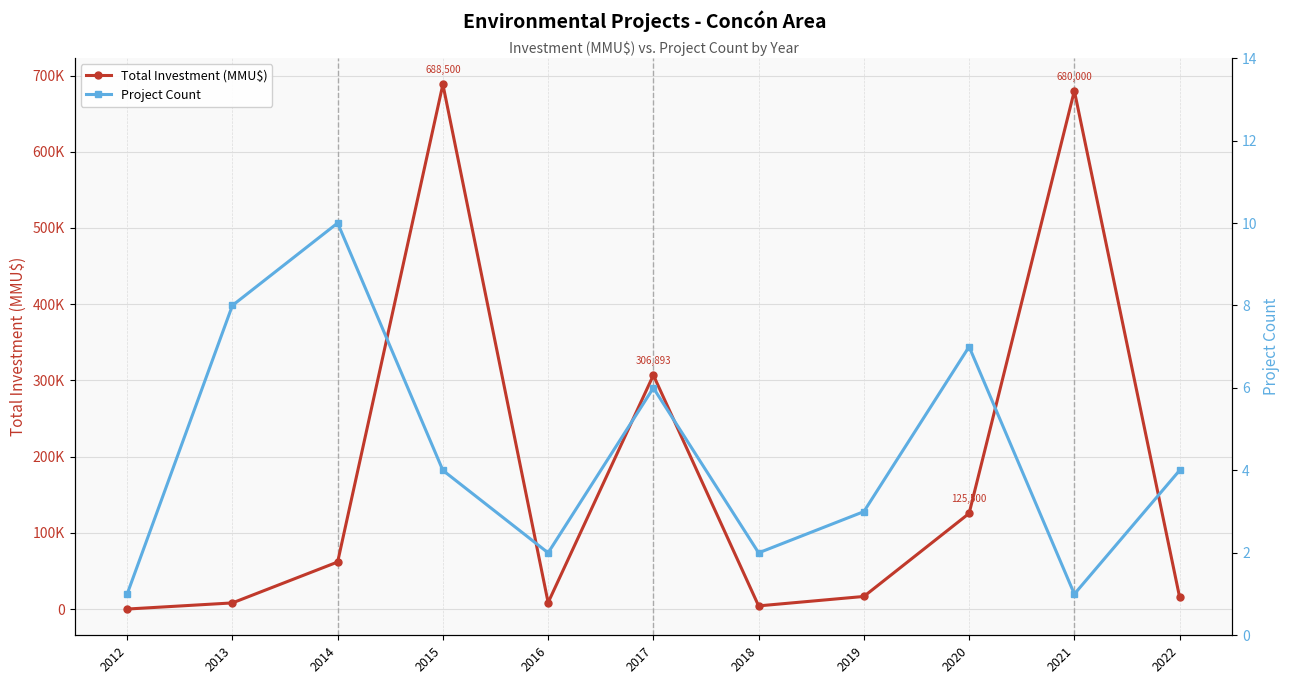

Which series changed the most between 2014 and 2021?

Total Investment (MMU$)